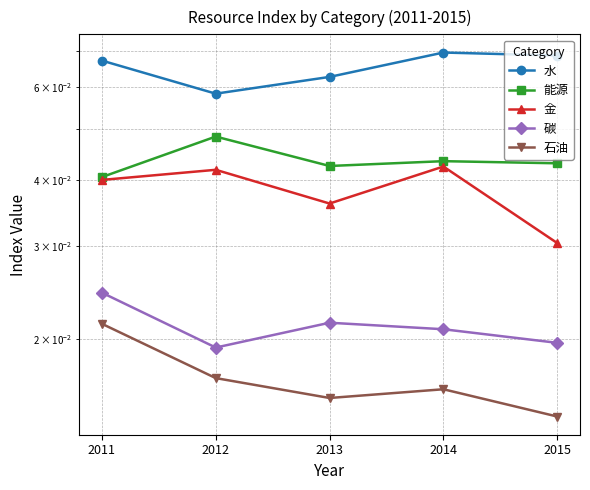

Is the value of 能源 at 2012 greater than the value of 碳 at 2014?

Yes